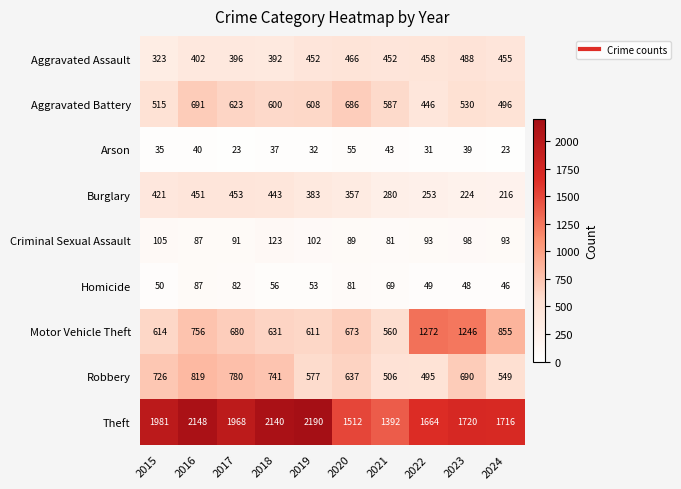

Is the value of Robbery at 2021 greater than the value of Theft at 2017?

No